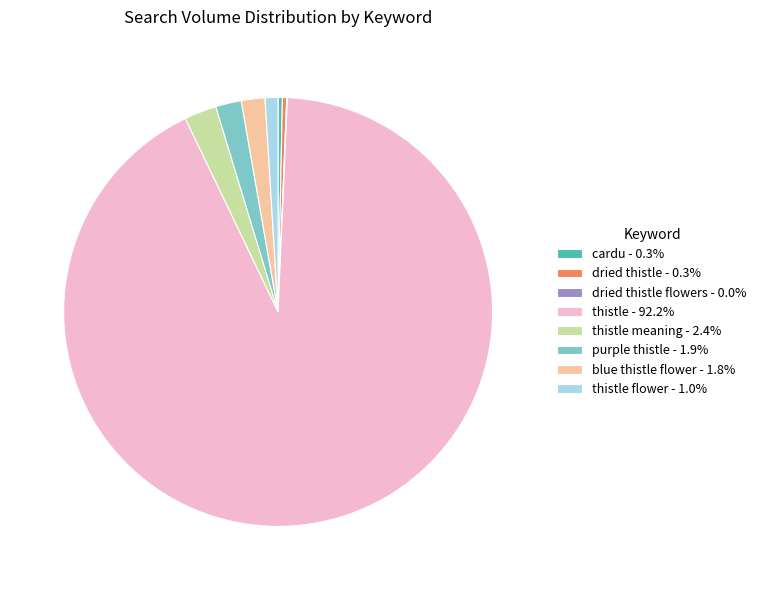

Is there any slice that represents more than half of the pie?

Yes